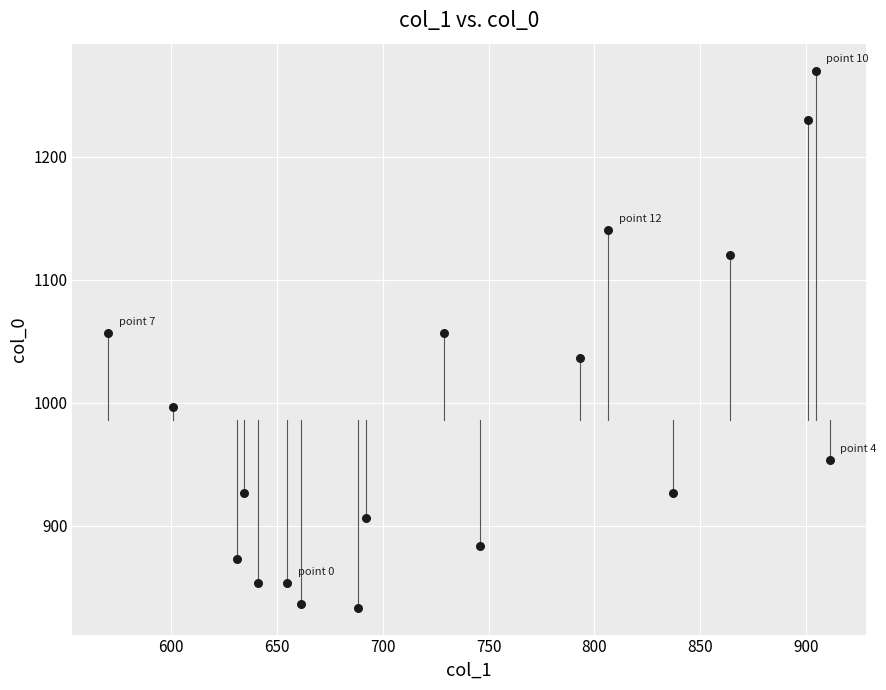

What is the range of X values (max minus min)?

340.9